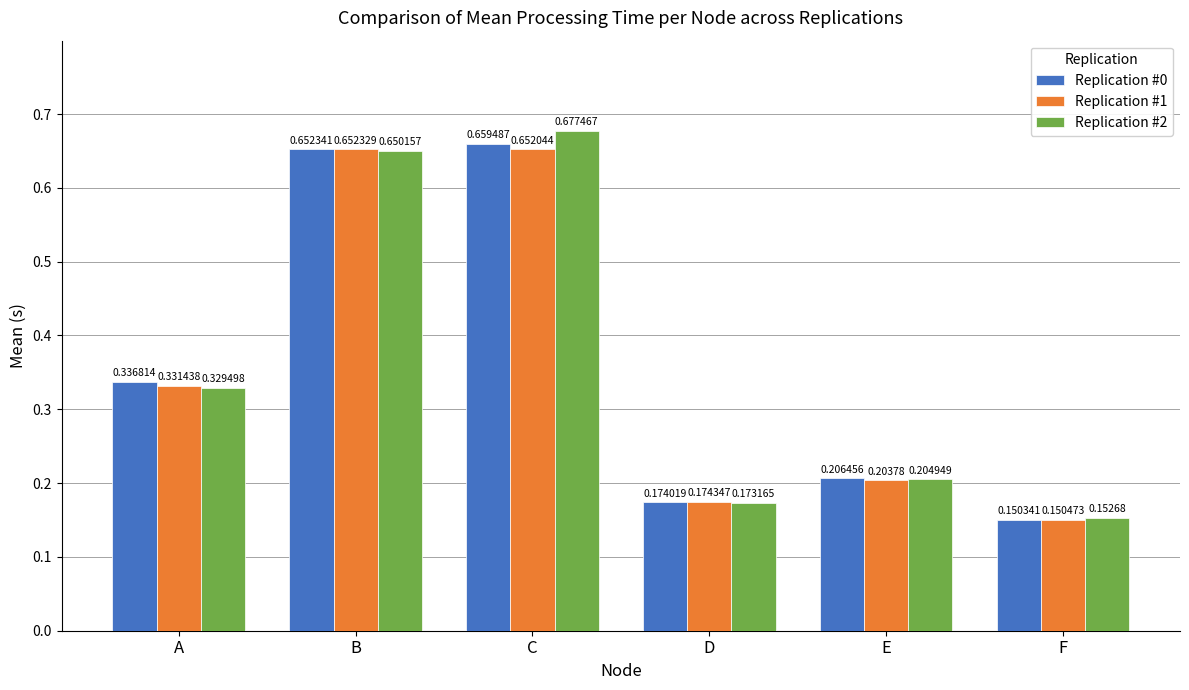

Count the Replication #0 values in the range 0 to 1.

6